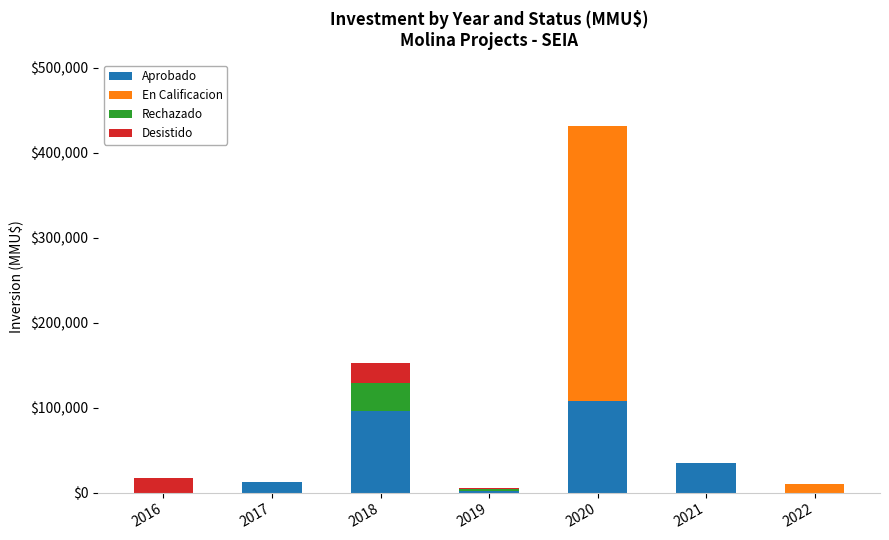

Are the bars grouped side by side (vs. stacked)?

No